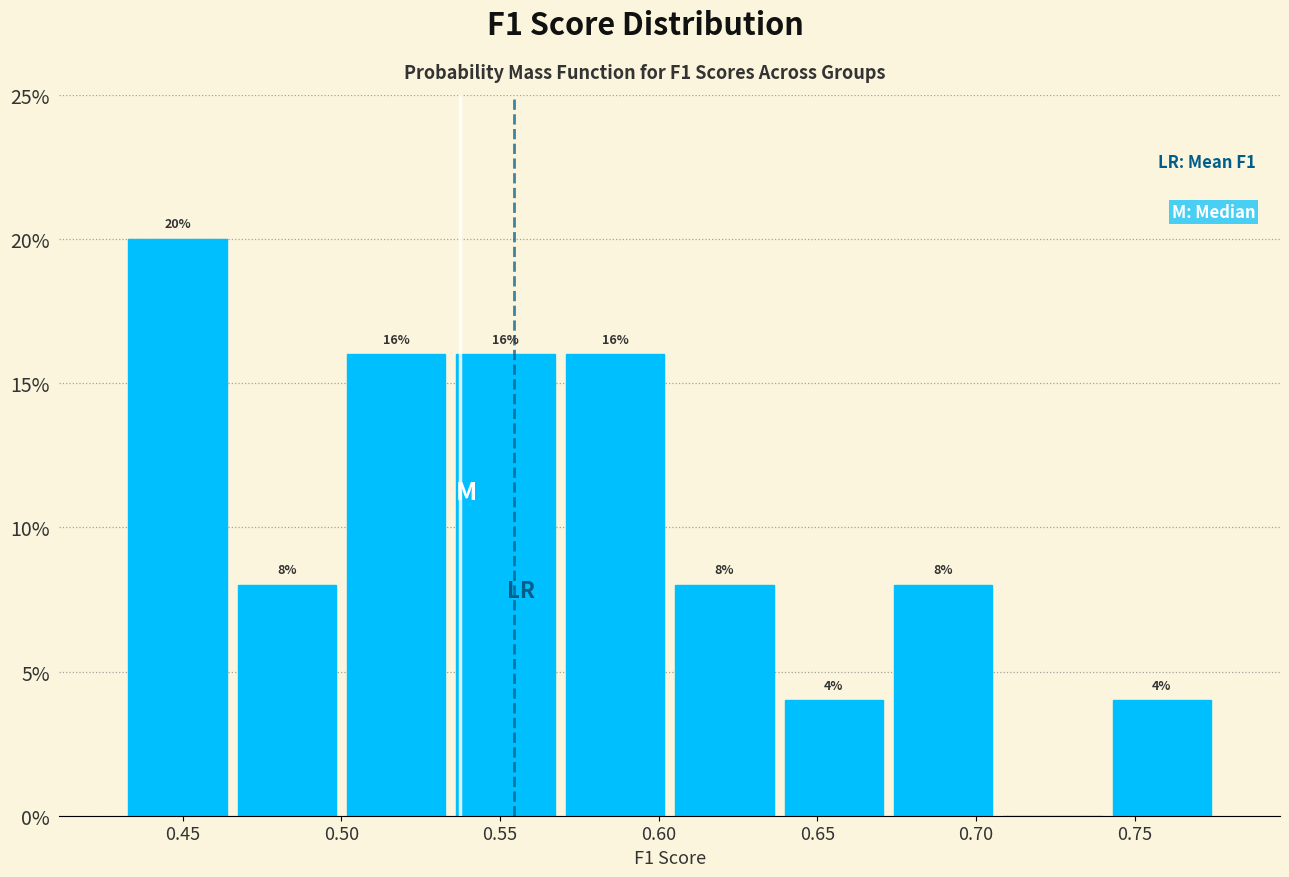

Over which range of the x-axis is the bar tallest?

0.430 to 0.465